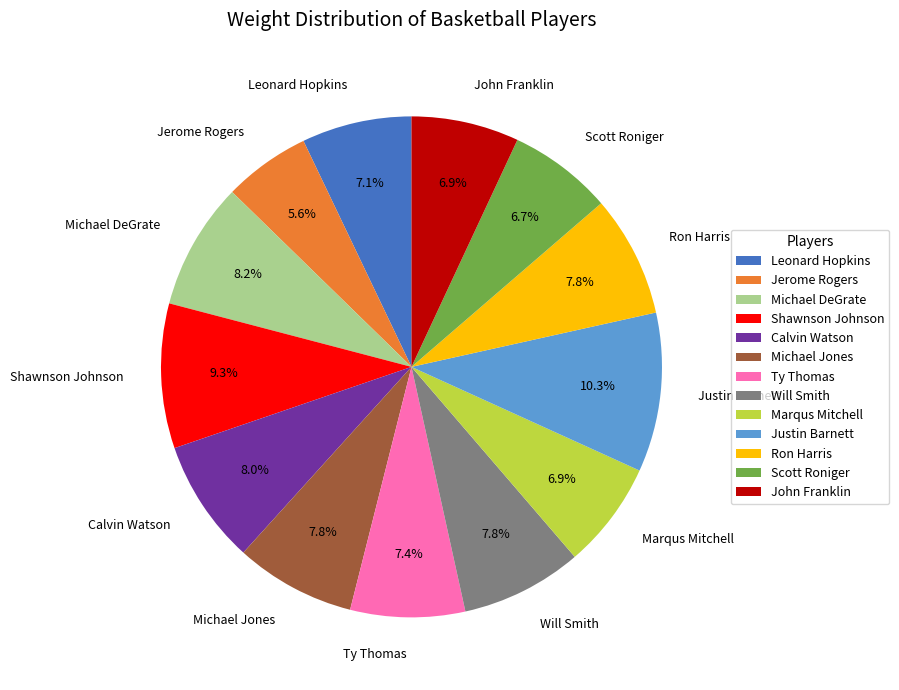

Which slice is the largest?

Justin Barnett